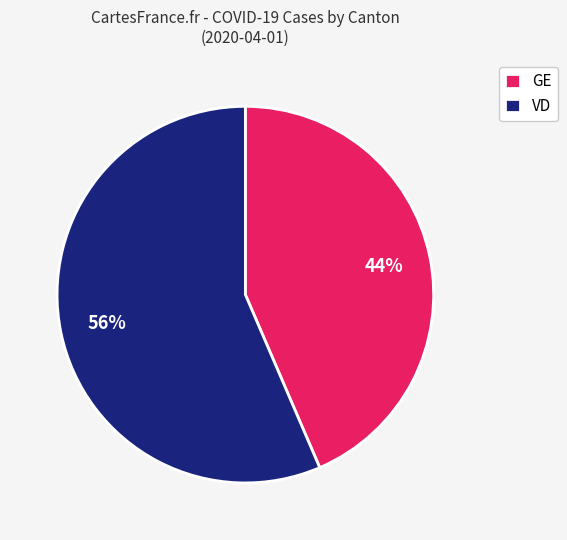

What is the largest slice in the pie chart?

VD